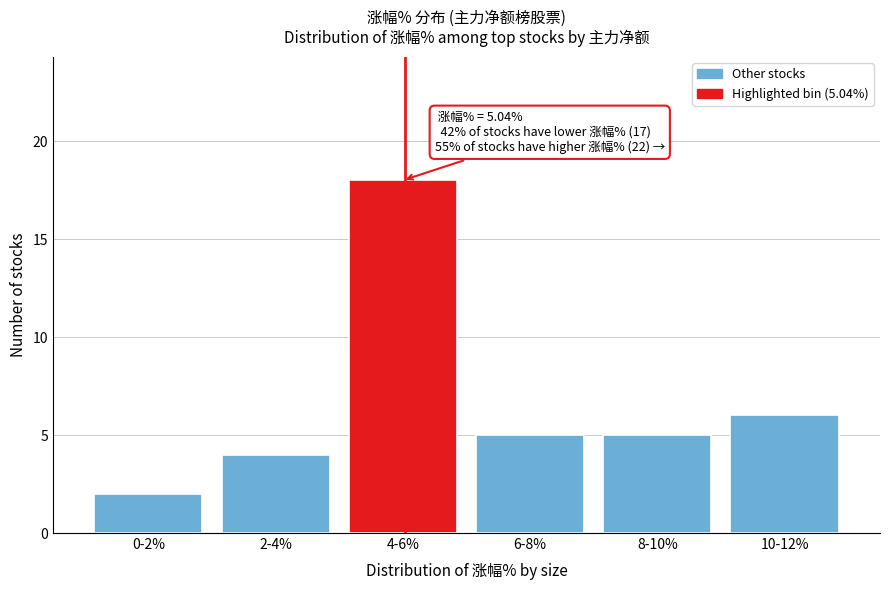

Reading left to right, transcribe all the data shown in this chart.

2	4	18	5	5	6